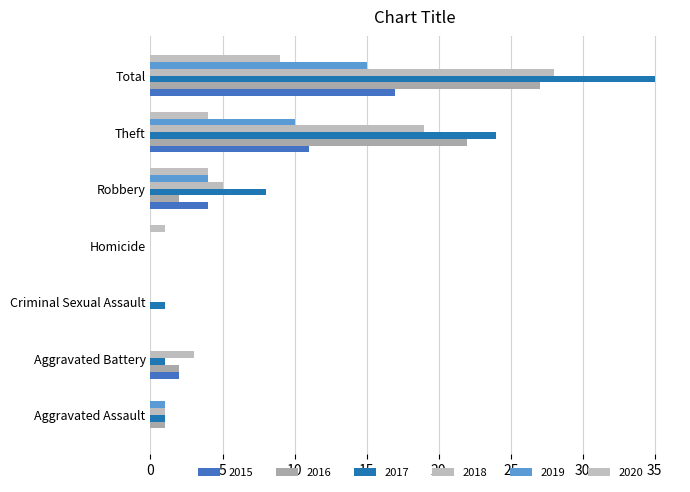

Between Theft and Aggravated Battery, which is larger?

Theft